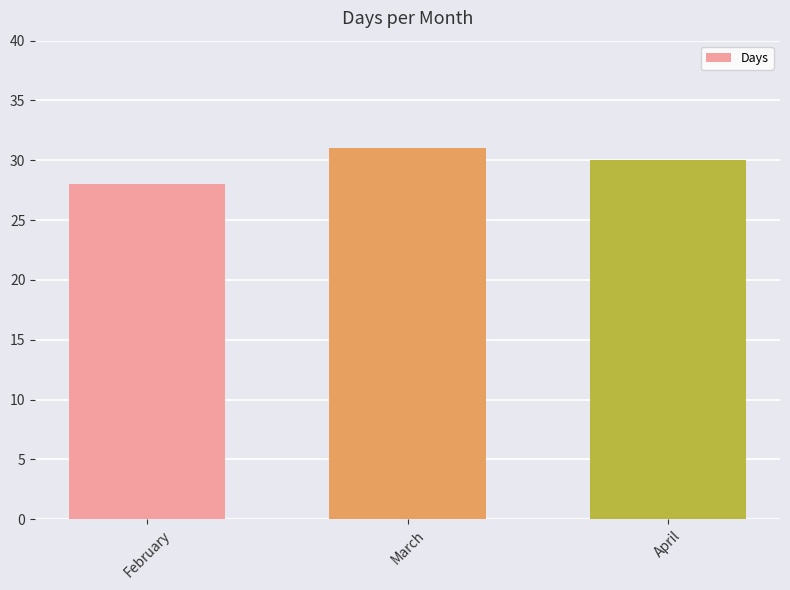

Rank the categories by value from lowest to highest.

February, April, March